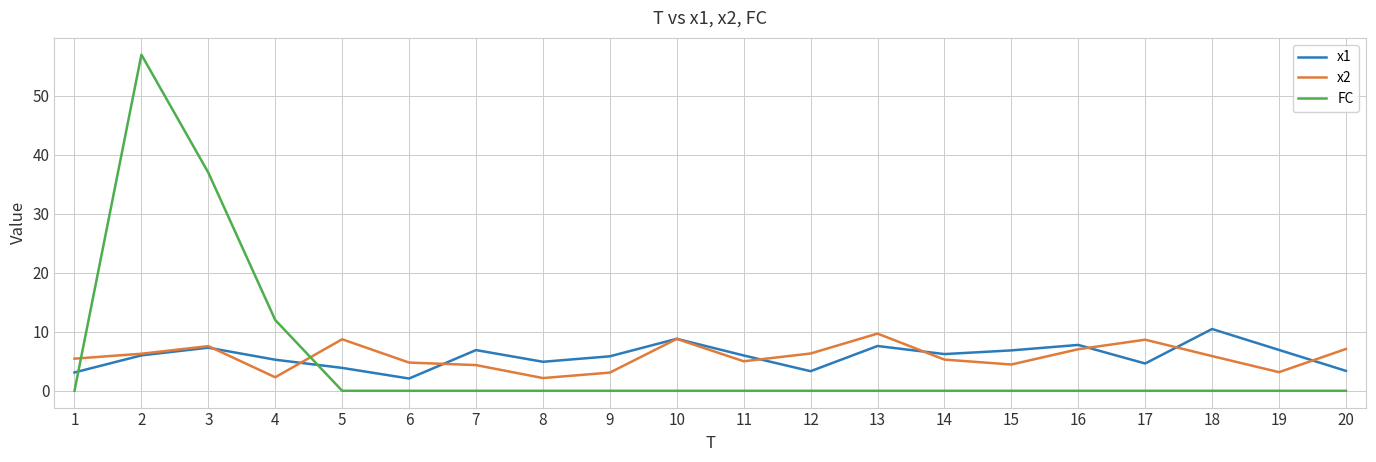

What is the total value across all series at 19?

10.1